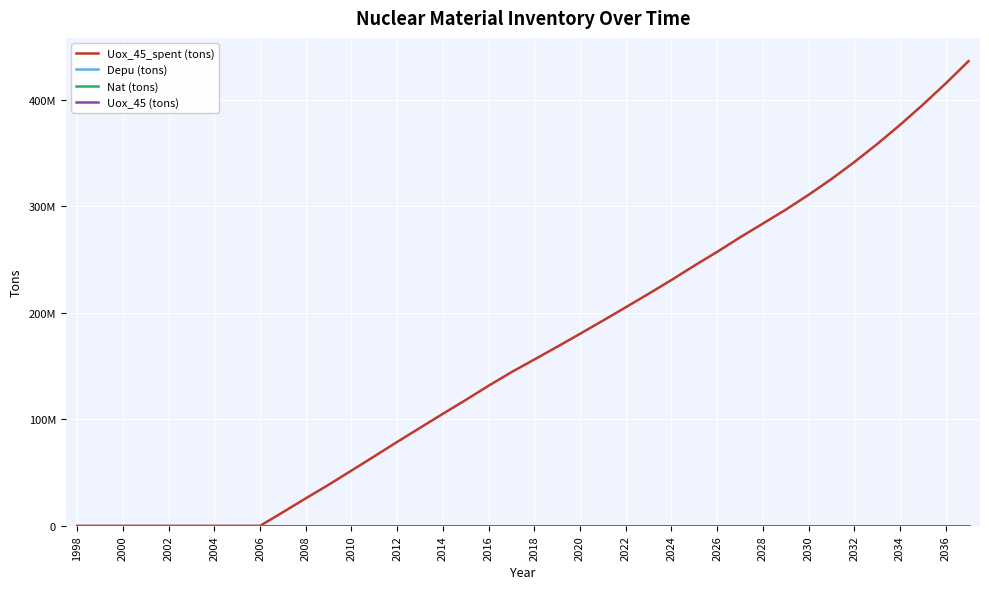

Does the chart have visible grid lines?

Yes